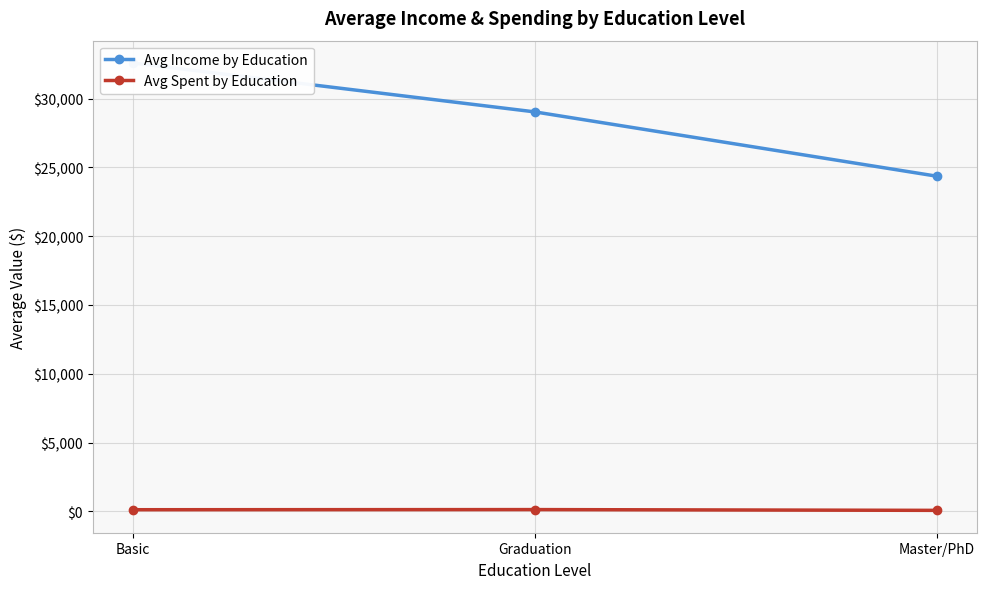

Between Graduation and Basic, which is larger?

Basic